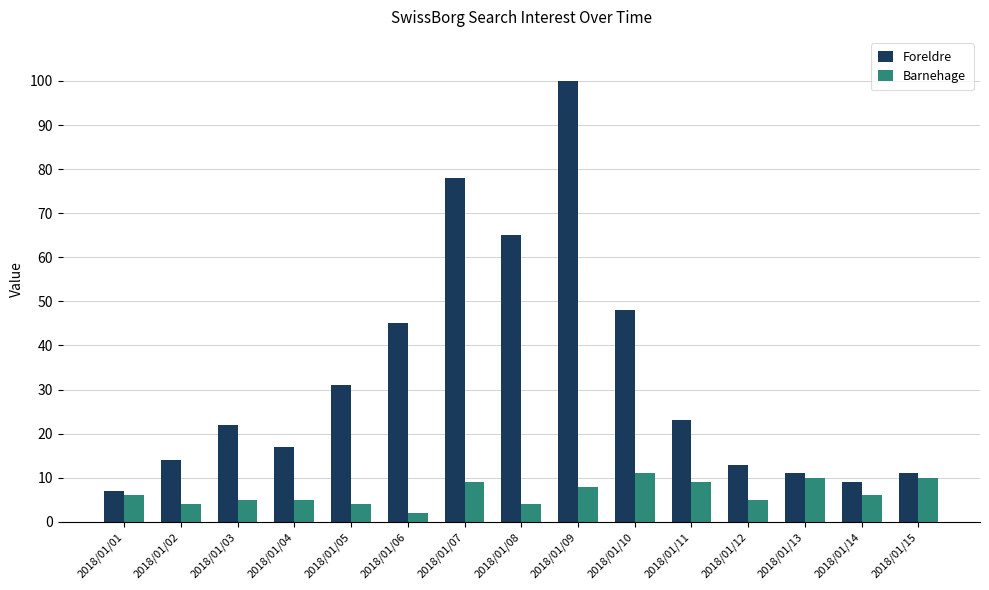

Which series has the largest total across all categories?

Foreldre